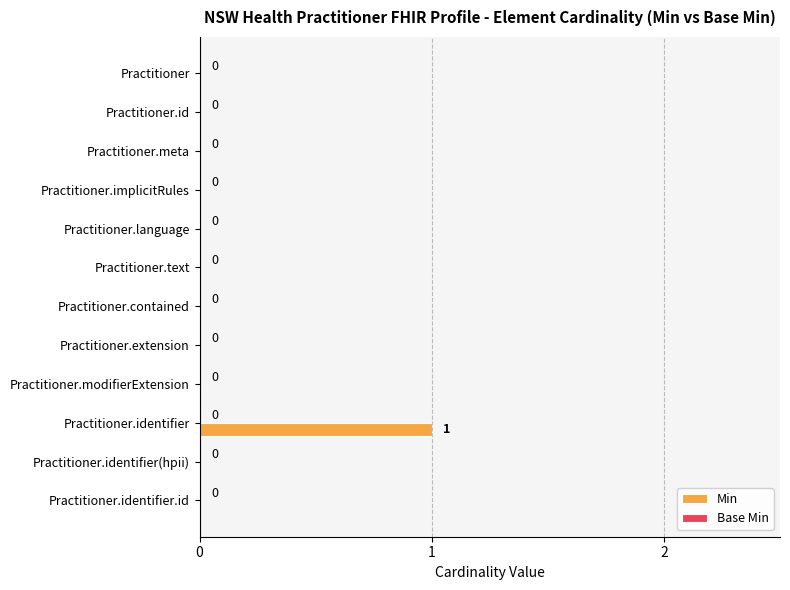

Which label corresponds to the largest value in the chart?

Practitioner.identifier